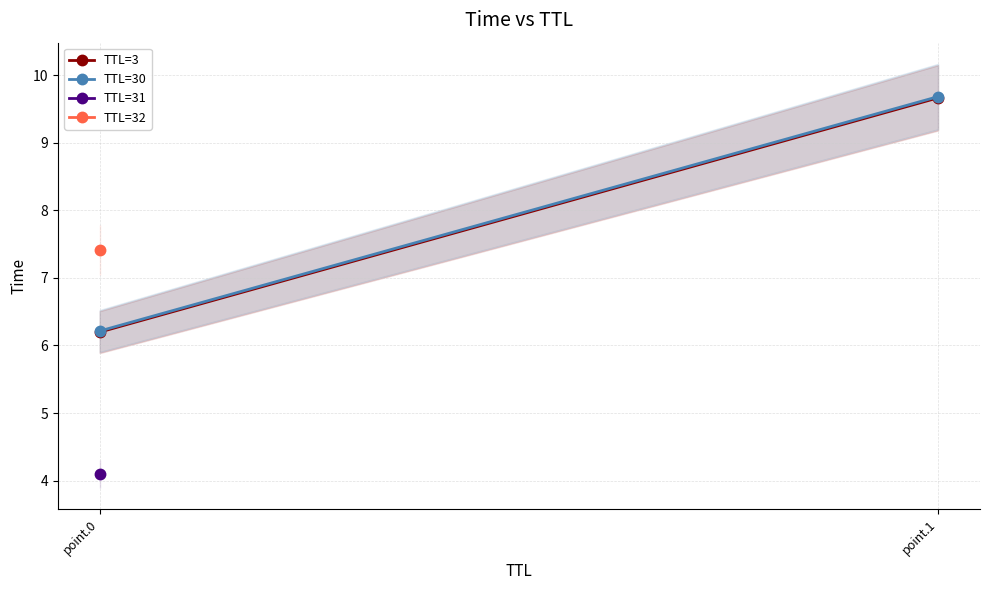

What is the value of the TTL=3 point at the 2nd from the left?

9.7